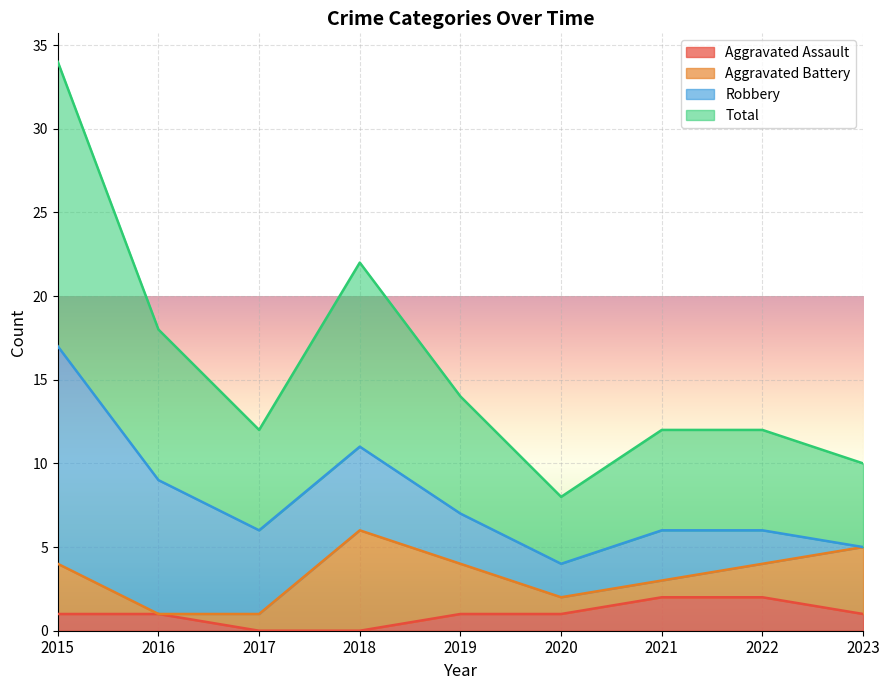

Is it true that Aggravated Assault equals 1 at 2019?

True